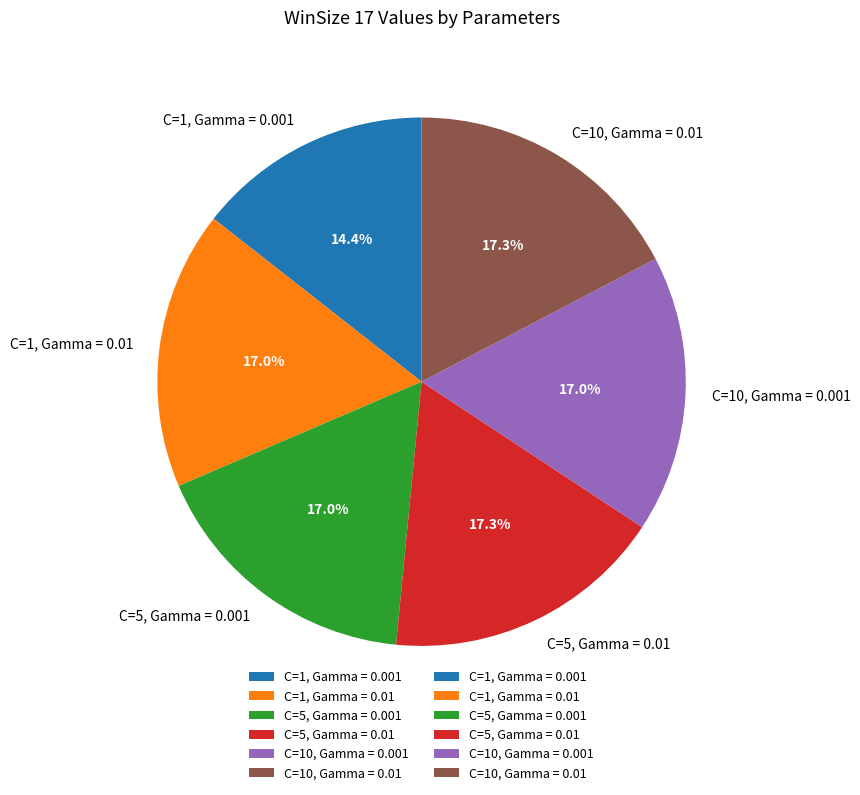

What percentage do C=10, Gamma = 0.01 and C=5, Gamma = 0.01 together represent?

34.6%